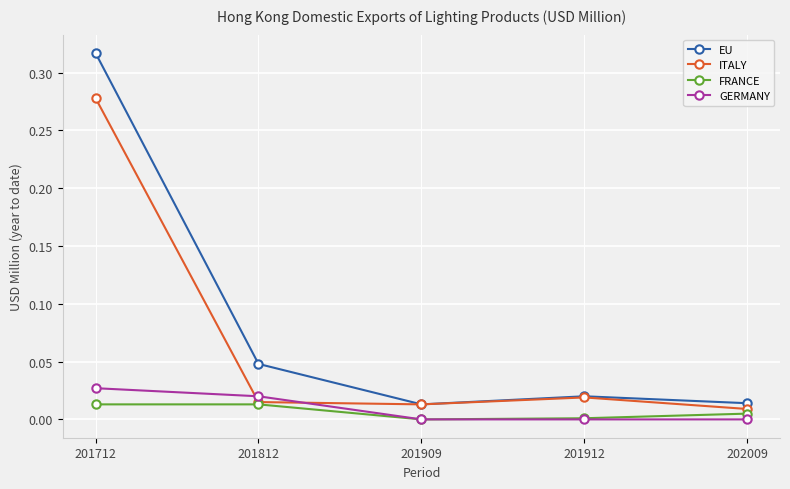

List the series in order of their peak value, highest first.

EU, ITALY, GERMANY, FRANCE